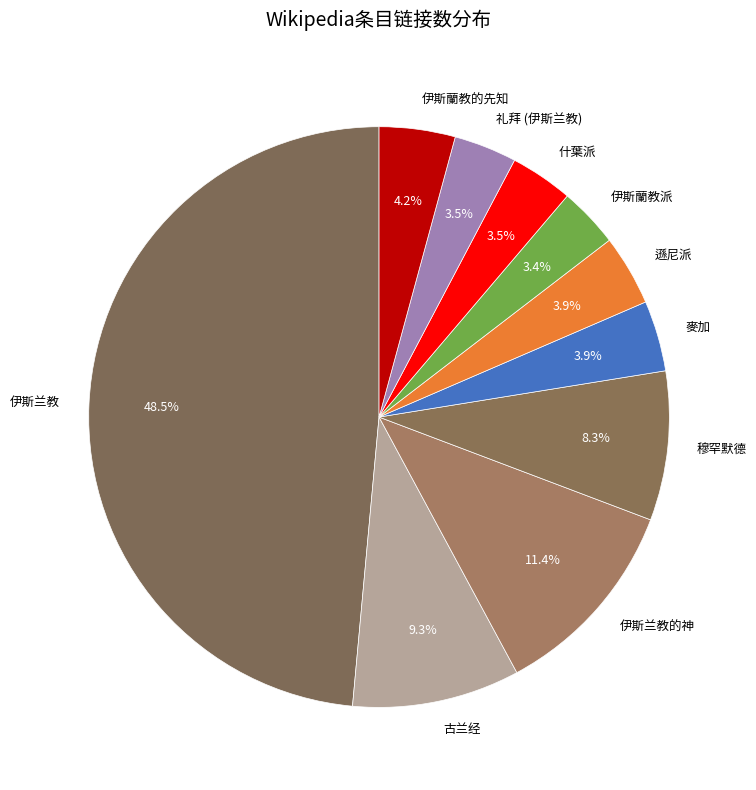

To the nearest percent, what is the average slice percentage?

10%